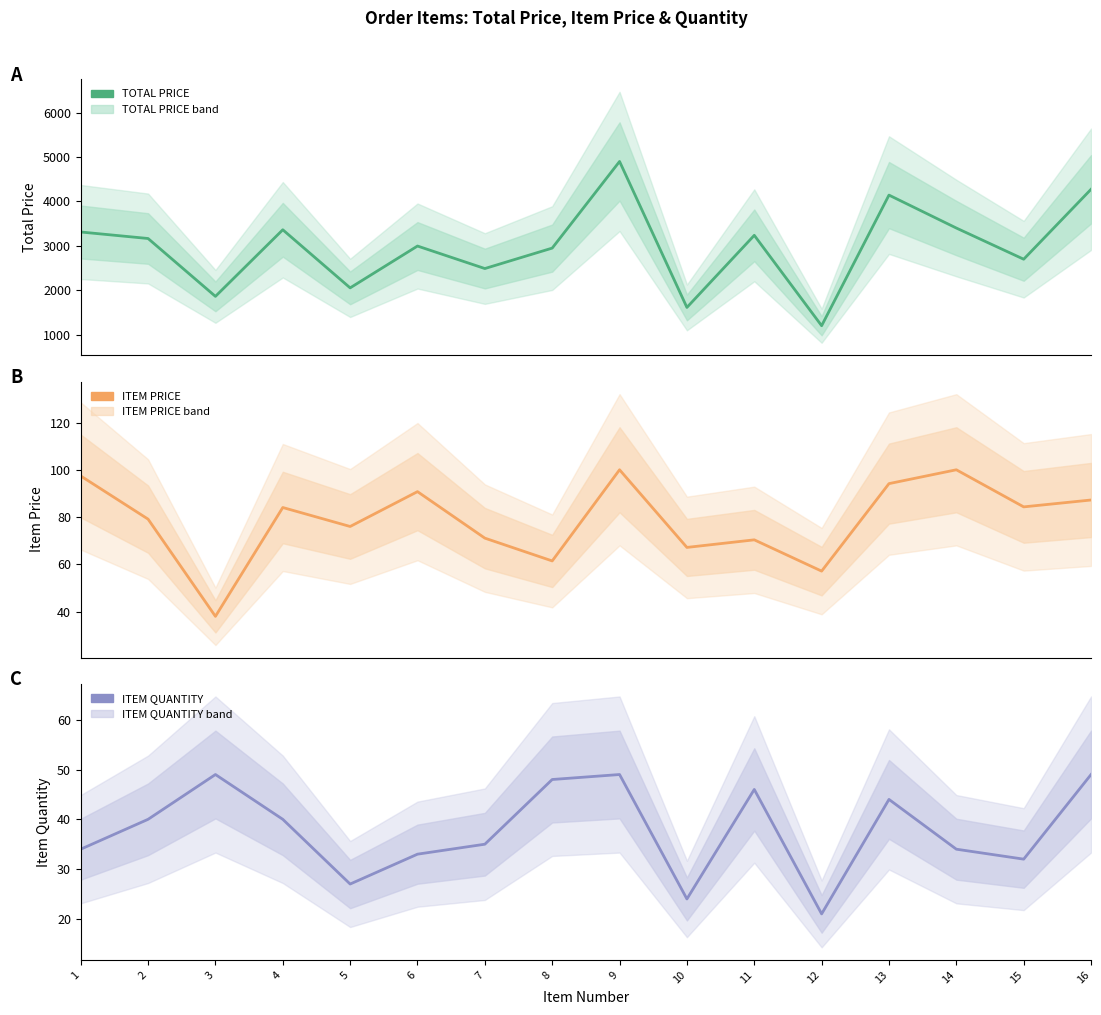

How many lines are shown in the chart?

3